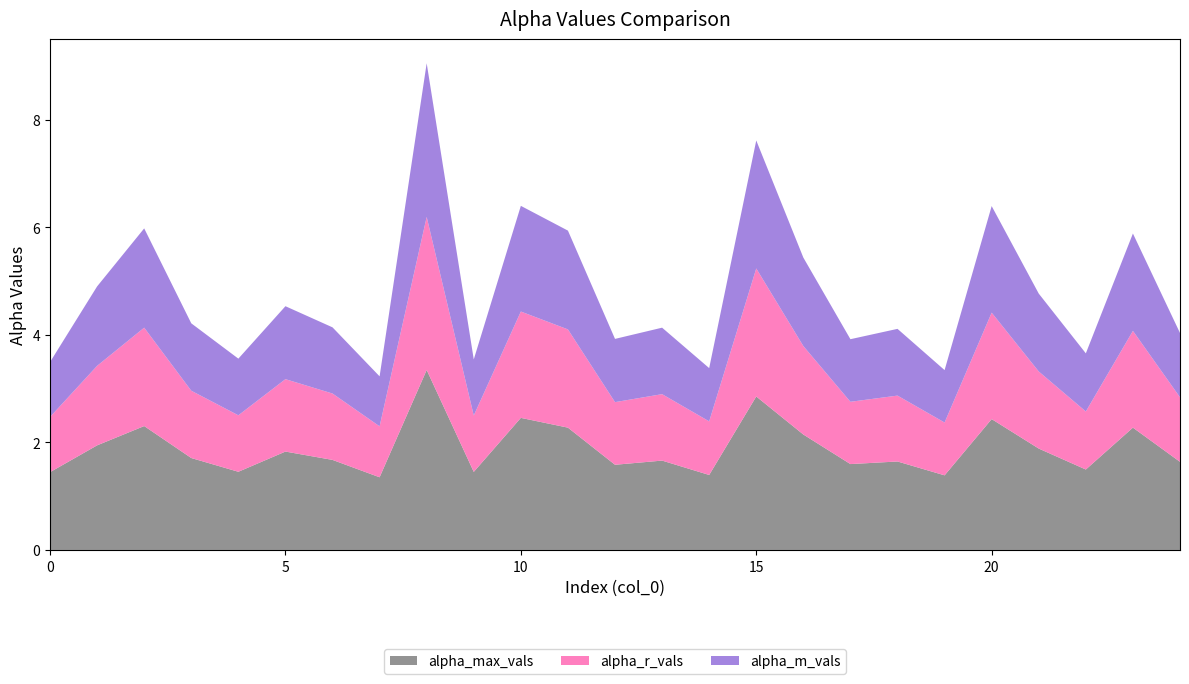

Reading right to left, extract all data points from this chart.

alpha_max_vals: 24=1.6	23=2.3	22=1.5	21=1.9	20=2.4	19=1.4	18=1.6	17=1.6	16=2.1	15=2.9	14=1.4	13=1.7	12=1.6	11=2.3	10=2.5	9=1.5	8=3.3	7=1.4	6=1.7	5=1.8	4=1.5	3=1.7	2=2.3	1=1.9	0=1.4
alpha_r_vals: 24=1.2	23=1.8	22=1.1	21=1.4	20=2.0	19=1.0	18=1.2	17=1.2	16=1.6	15=2.4	14=1.0	13=1.2	12=1.2	11=1.8	10=2.0	9=1.0	8=2.8	7=0.9	6=1.2	5=1.3	4=1.0	3=1.3	2=1.8	1=1.5	0=1.0
alpha_m_vals: 24=1.2	23=1.8	22=1.1	21=1.4	20=2.0	19=1.0	18=1.2	17=1.2	16=1.6	15=2.4	14=1.0	13=1.2	12=1.2	11=1.8	10=2.0	9=1.0	8=2.9	7=0.9	6=1.2	5=1.4	4=1.1	3=1.3	2=1.8	1=1.5	0=1.0